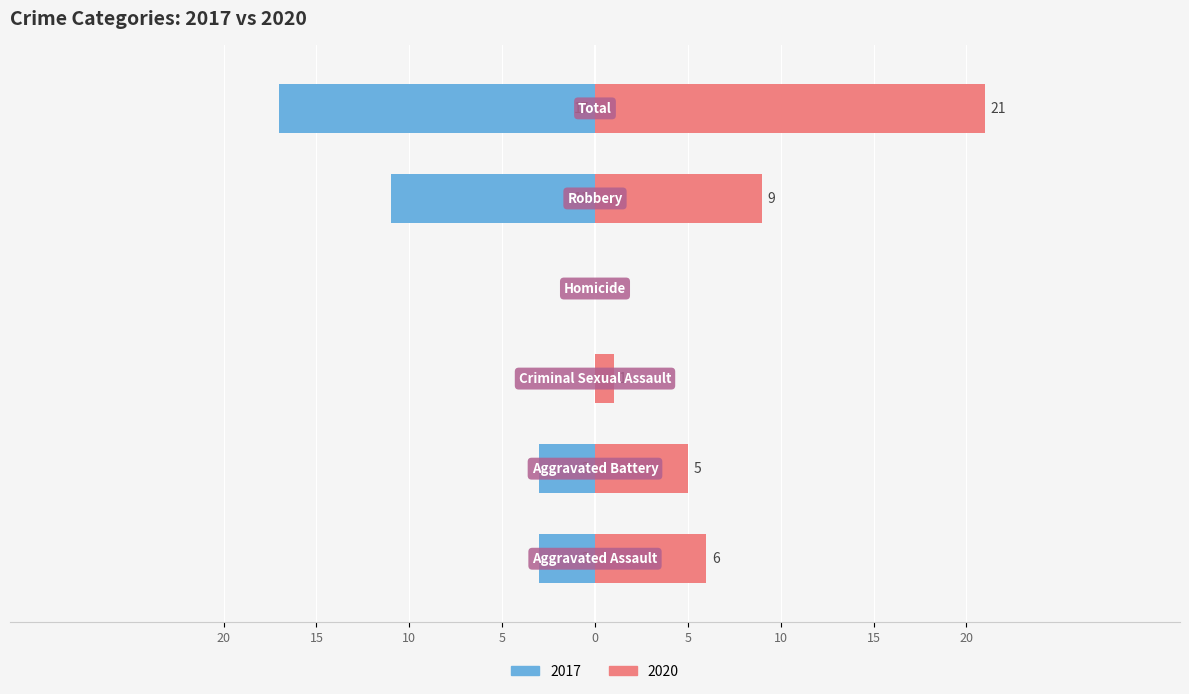

Reading left to right, list all the values displayed in this chart.

2017: Aggravated Assault=-3	Aggravated Battery=-3	Criminal Sexual Assault=0	Homicide=0	Robbery=-11	Total=-17
2020: Aggravated Assault=6	Aggravated Battery=5	Criminal Sexual Assault=1	Homicide=0	Robbery=9	Total=21